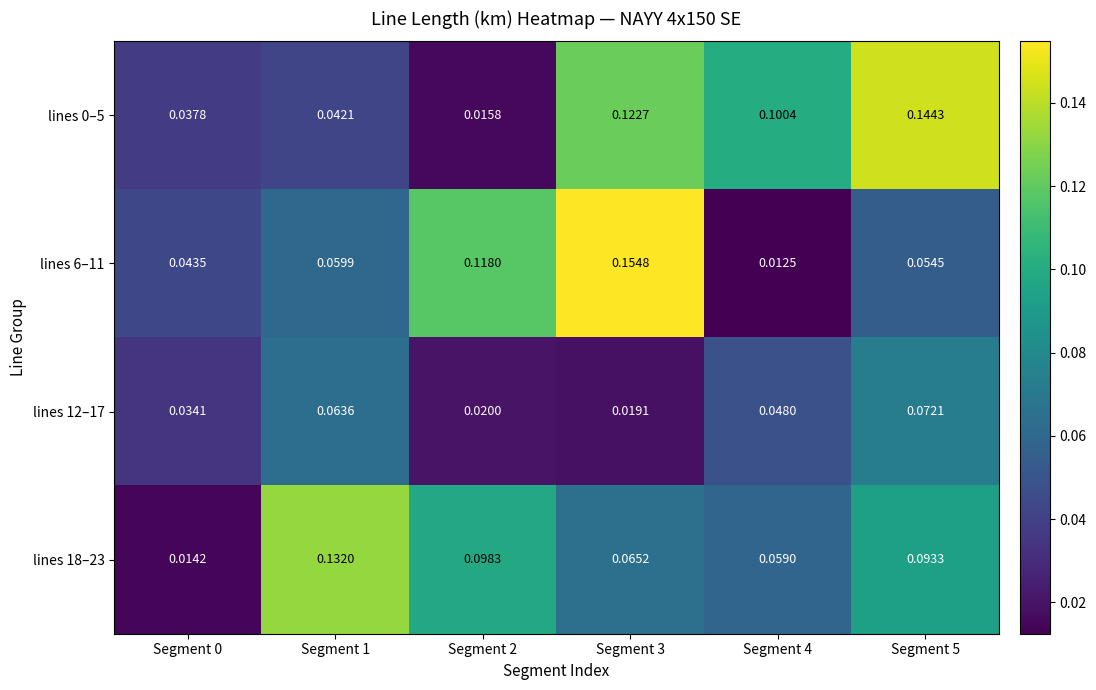

Which category has the highest value across all series?

Segment 3